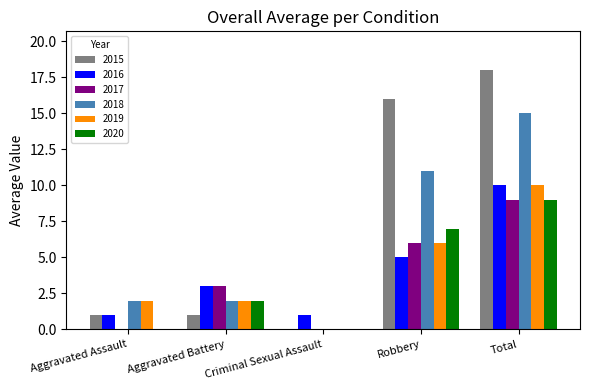

How many groups of bars are there?

5